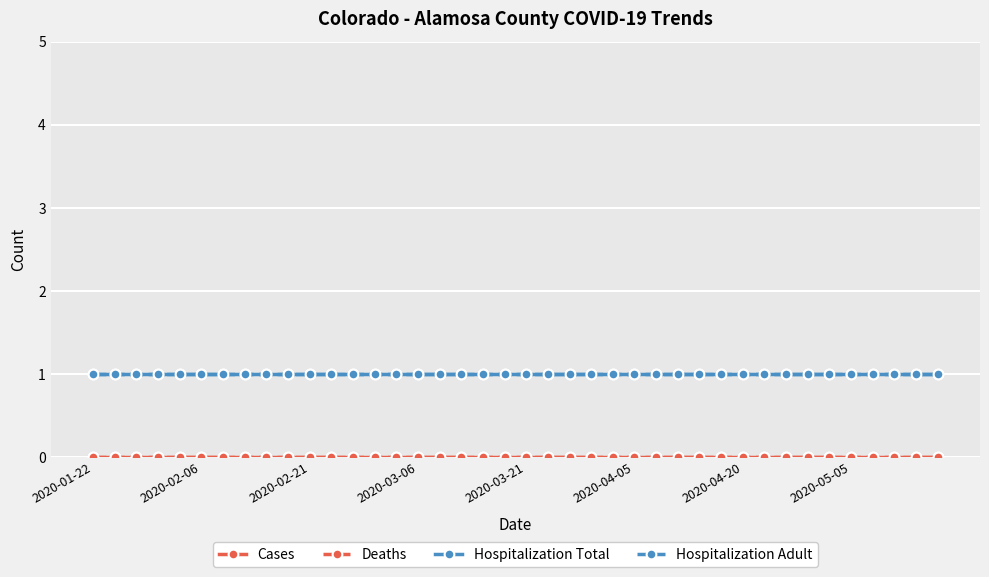

Rank the series by their maximum value, from highest to lowest.

Hospitalization Total, Hospitalization Adult, Cases, Deaths